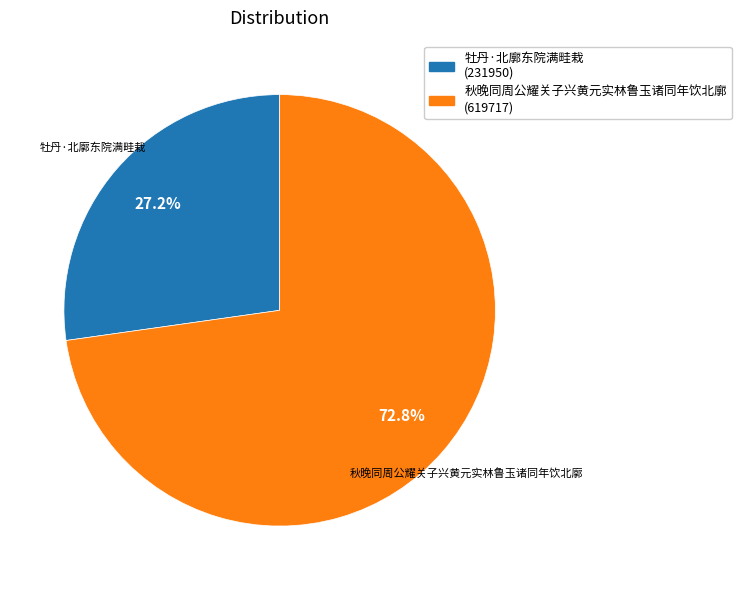

Approximately how many times larger is the value at 牡丹·北廓东院满畦栽 compared to 秋晚同周公耀关子兴黄元实林鲁玉诸同年饮北廓?

0.4